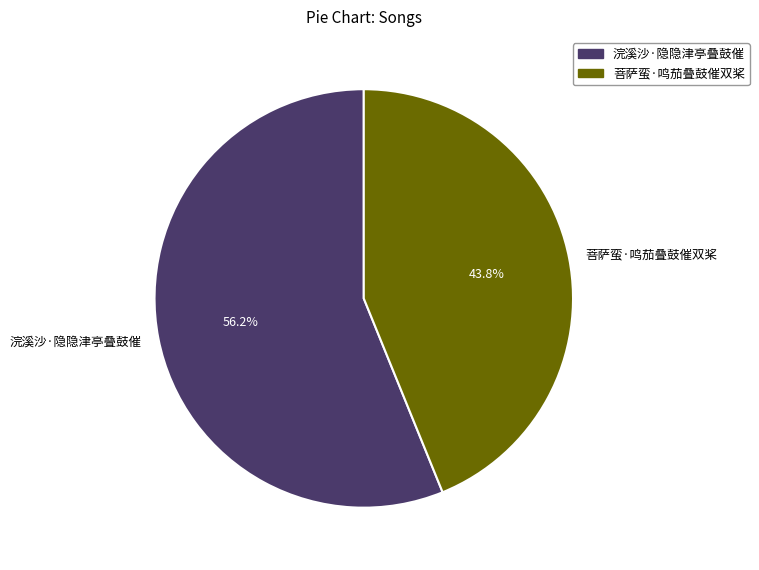

Between 菩萨蛮·鸣茄叠鼓催双桨 and 浣溪沙·隐隐津亭叠鼓催, which is larger?

浣溪沙·隐隐津亭叠鼓催